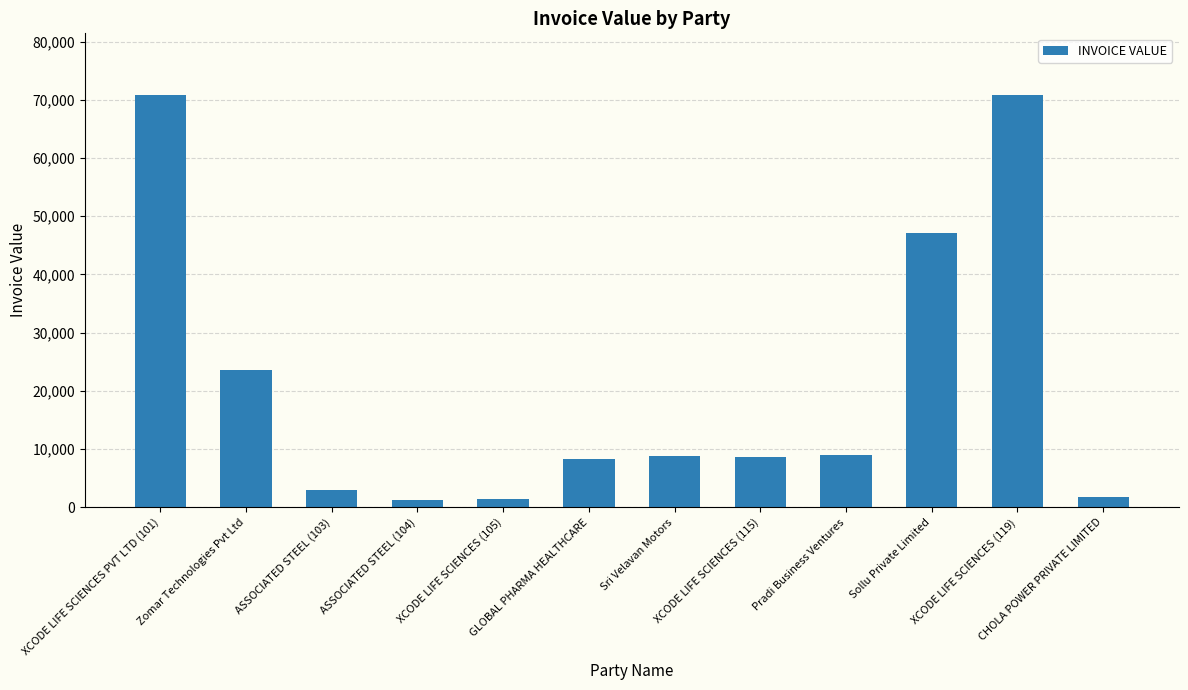

What is the value of the 8th bar from the left?

8660